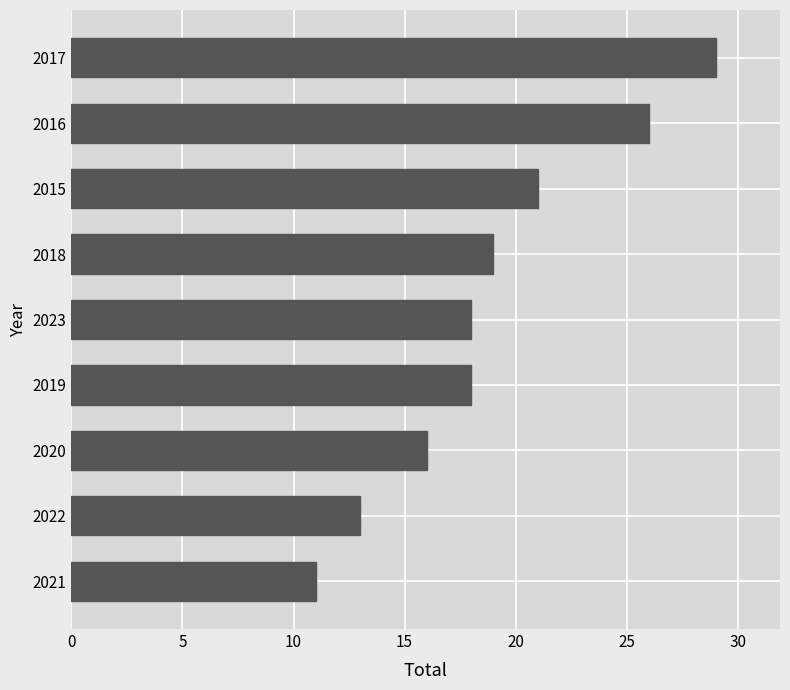

Between 2015 and 2020, which is larger?

2015